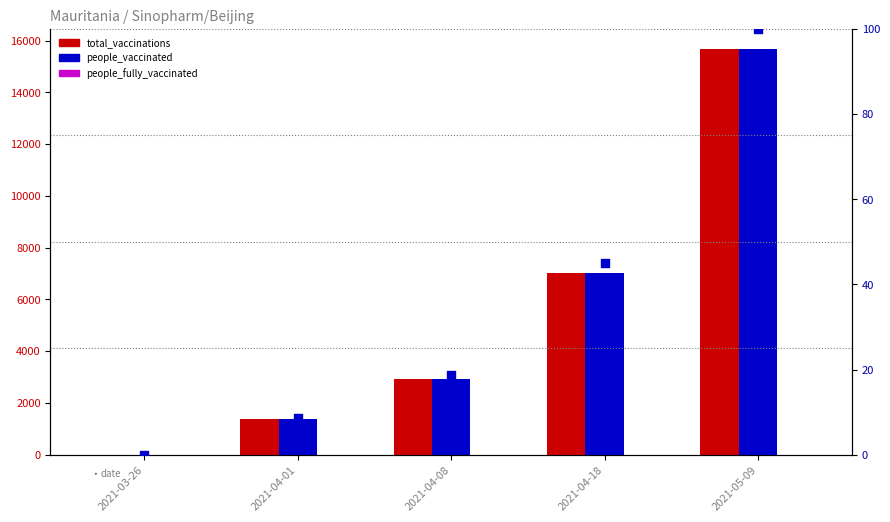

Which series has the largest Y range (max minus min)?

total_vaccinations